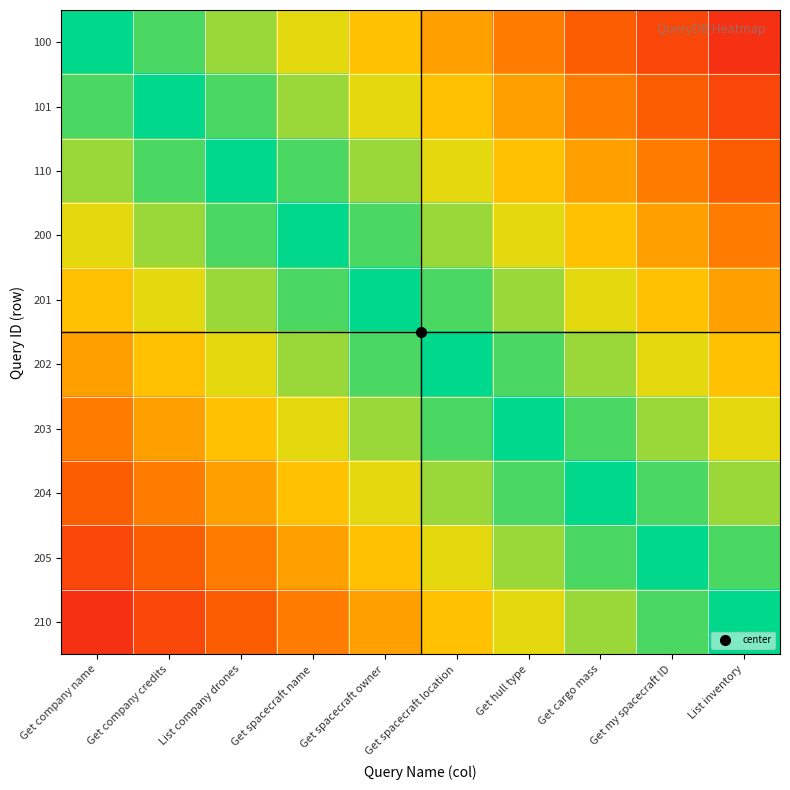

Rank the series at List company drones from lowest to highest value.

210, 205, 204, 203, 202, 100, 201, 101, 200, 110